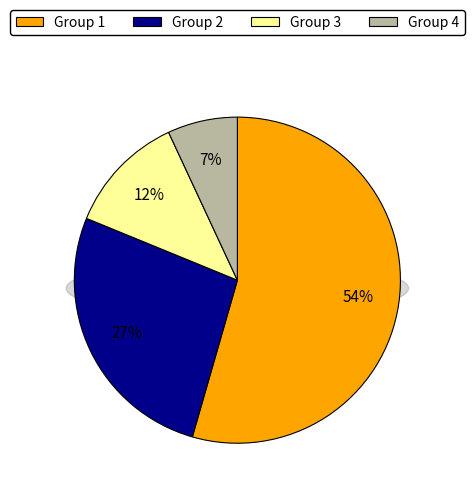

What is the largest slice in the pie chart?

Group 1